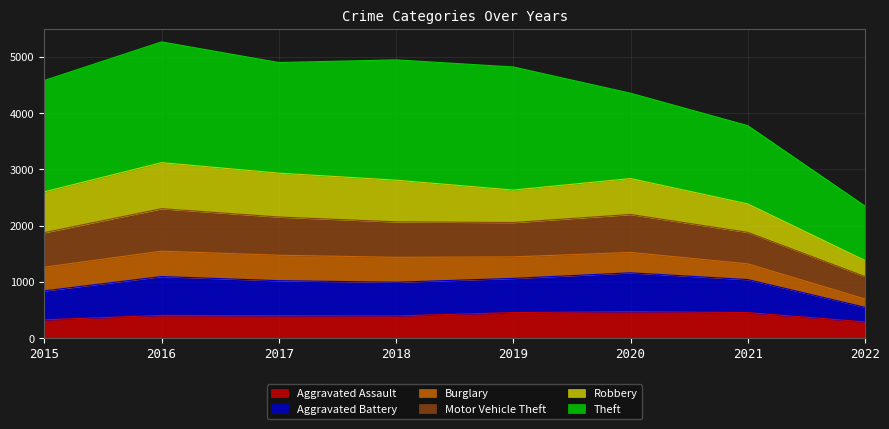

Count the number of categories in the chart.

8